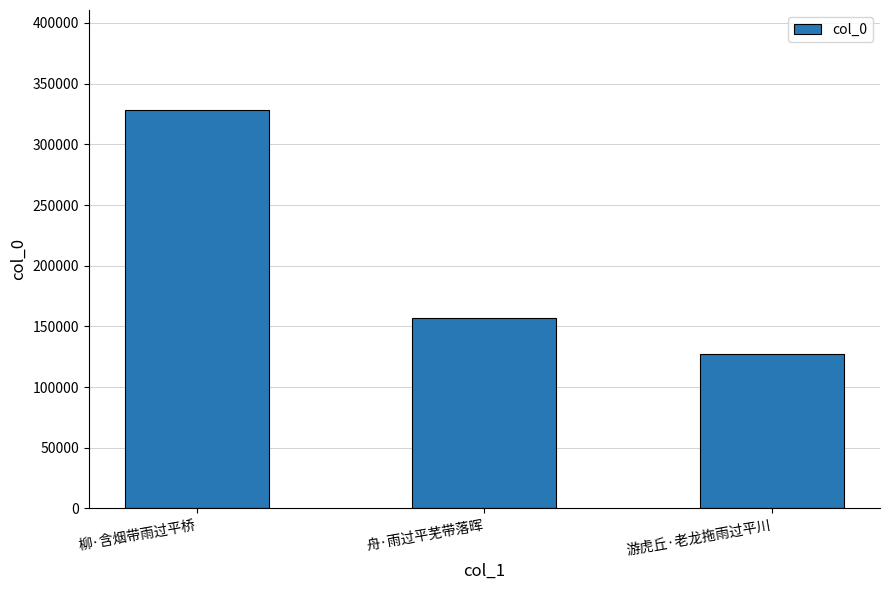

Rank the categories by value from lowest to highest.

游虎丘·老龙拖雨过平川, 舟·雨过平芜带落晖, 柳·含烟带雨过平桥